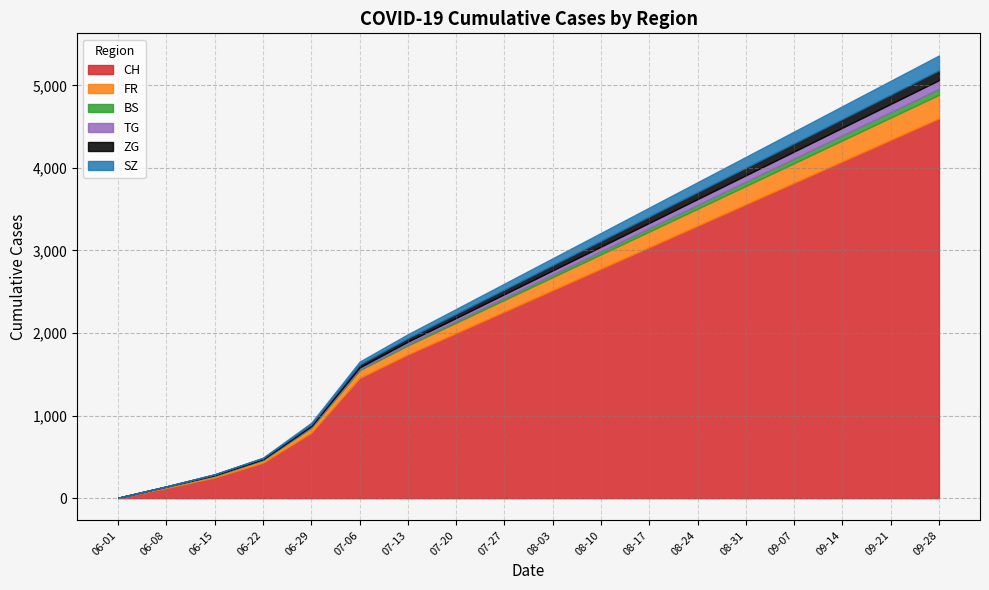

How many lines are shown in the chart?

6